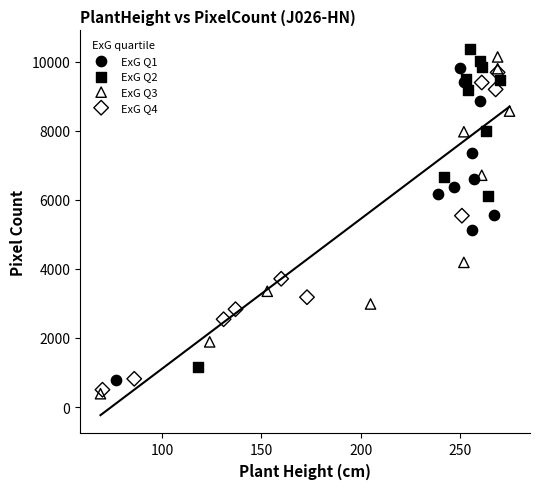

Which series reaches the minimum Y coordinate?

ExG Q3